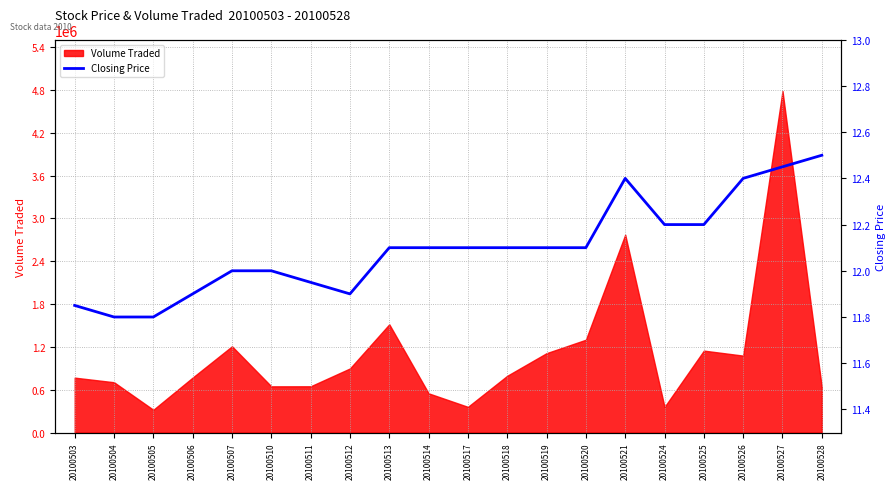

Does the chart display data point markers on the line(s)?

No